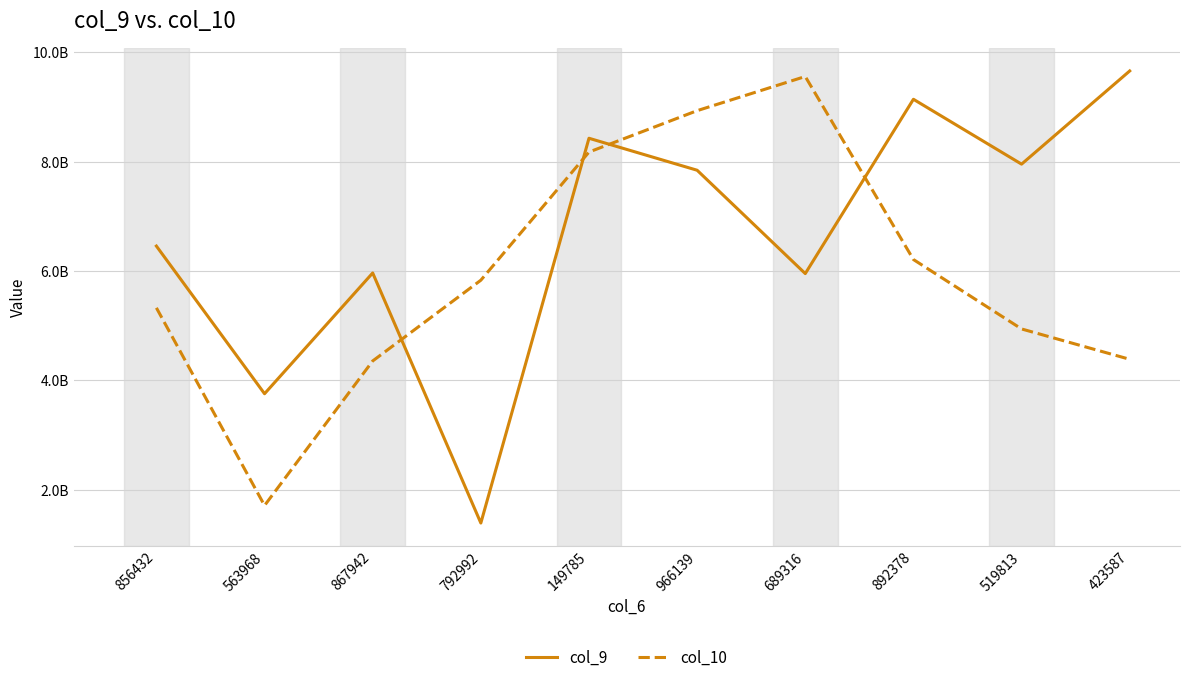

What are all the series names shown in the legend?

col_9, col_10